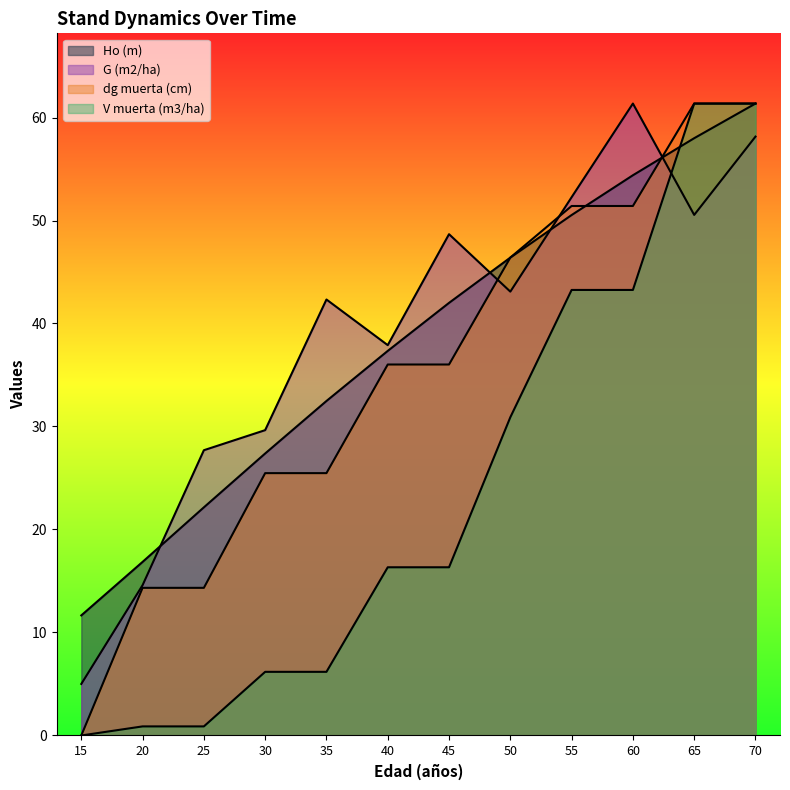

How many lines are shown in the chart?

4